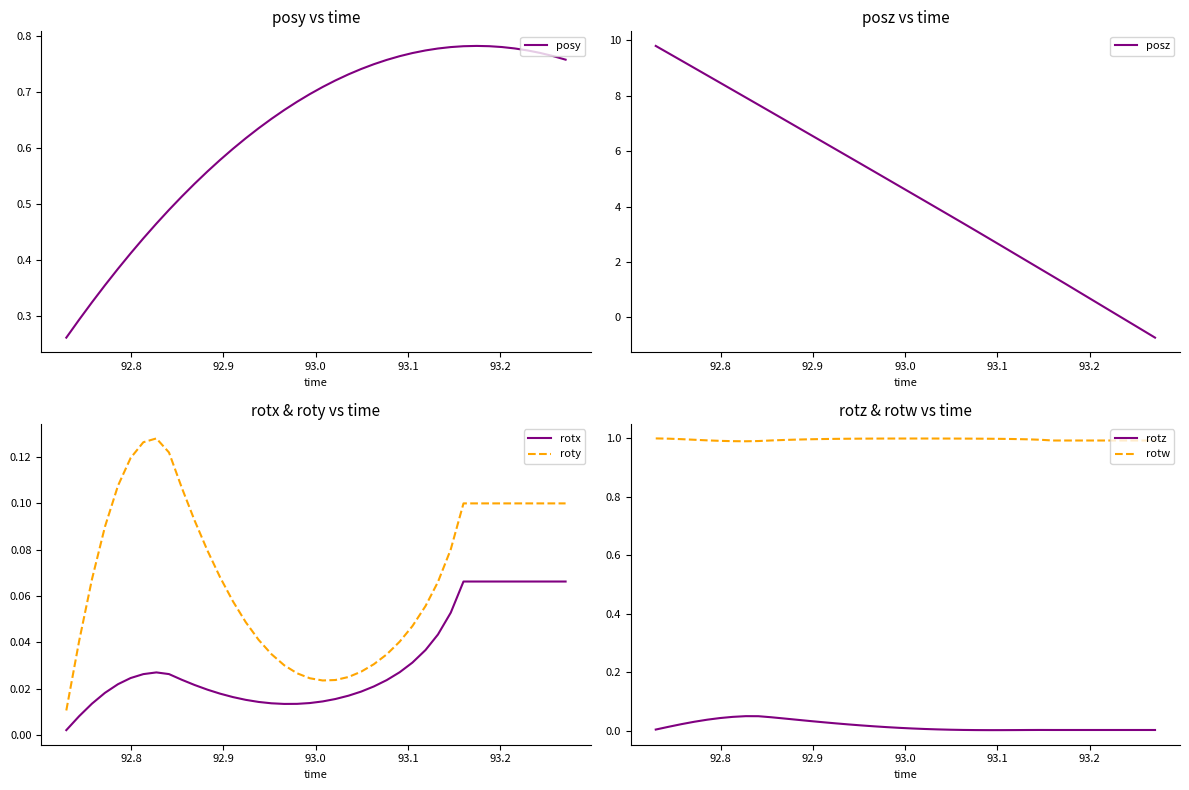

True or false: rotw and roty intersect in this chart.

False